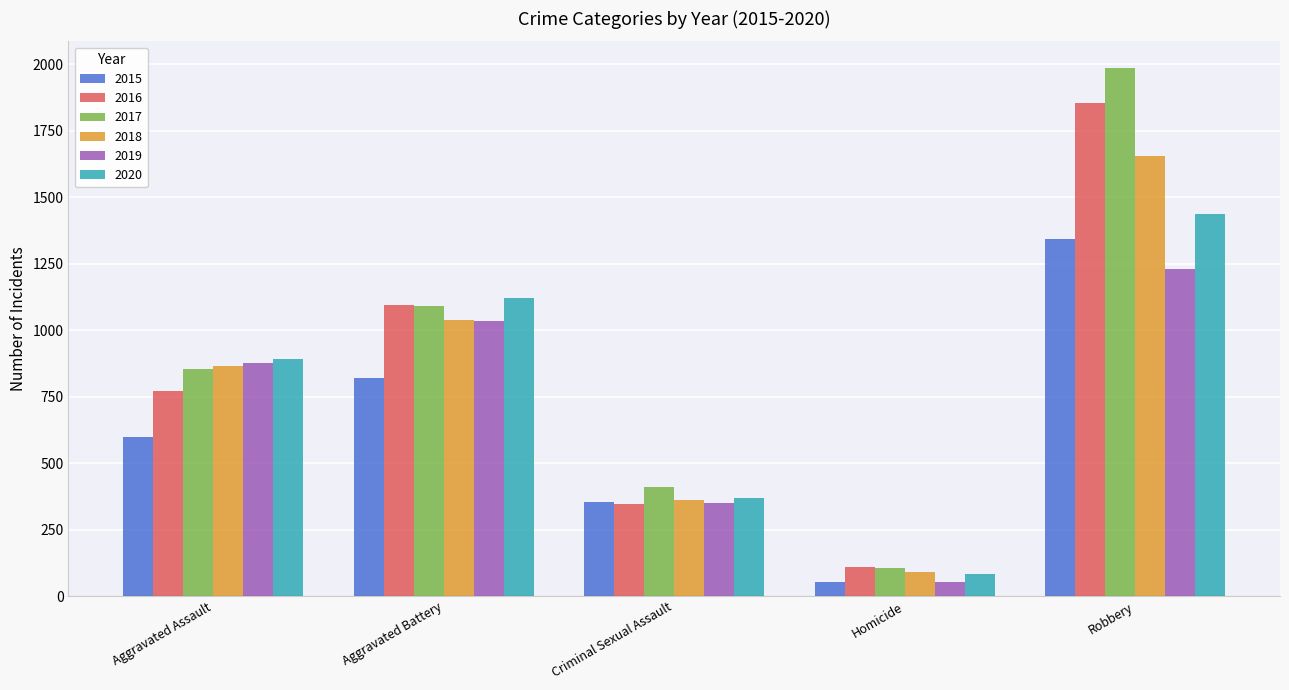

How many bars are there in total?

30